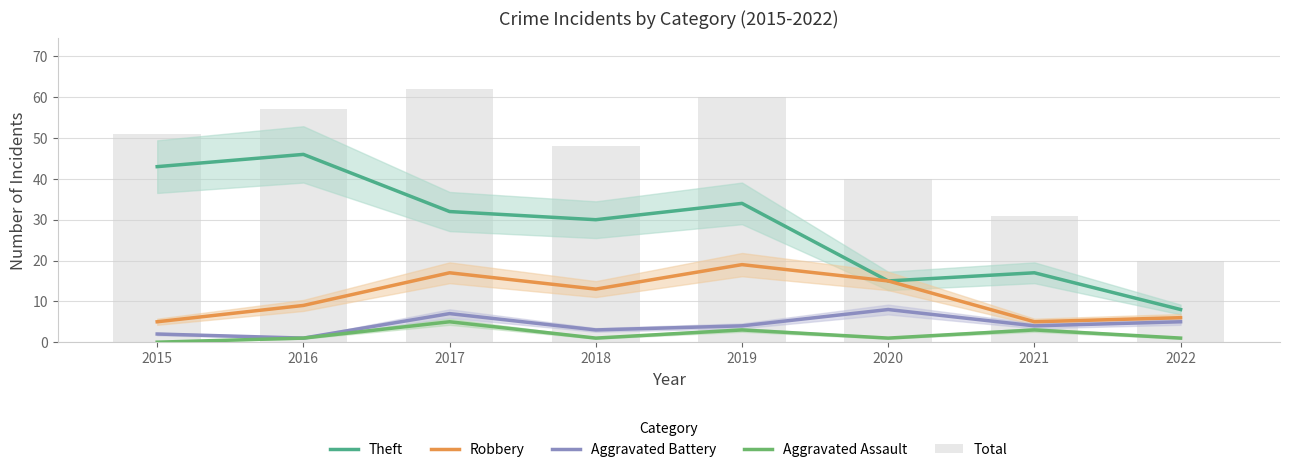

At which category does the chart reach its peak across all series?

2017